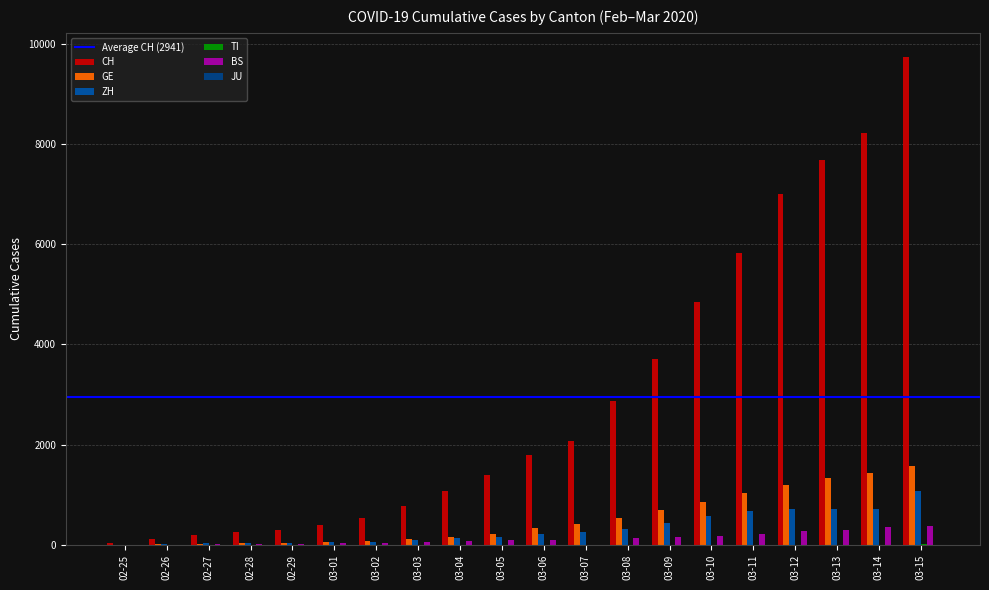

Does the chart contain stacked bars?

No